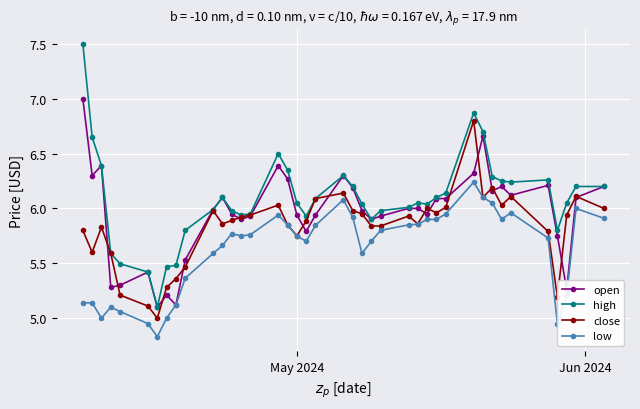

List the series in order of their overall mean, lowest first.

low, close, open, high